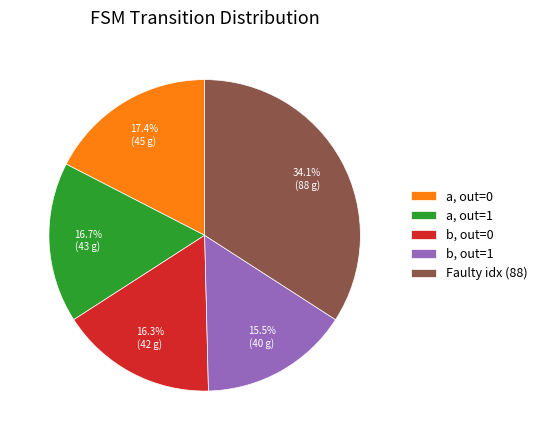

Rank the categories by value from lowest to highest.

b, out=1, b, out=0, a, out=1, a, out=0, Faulty idx (88)